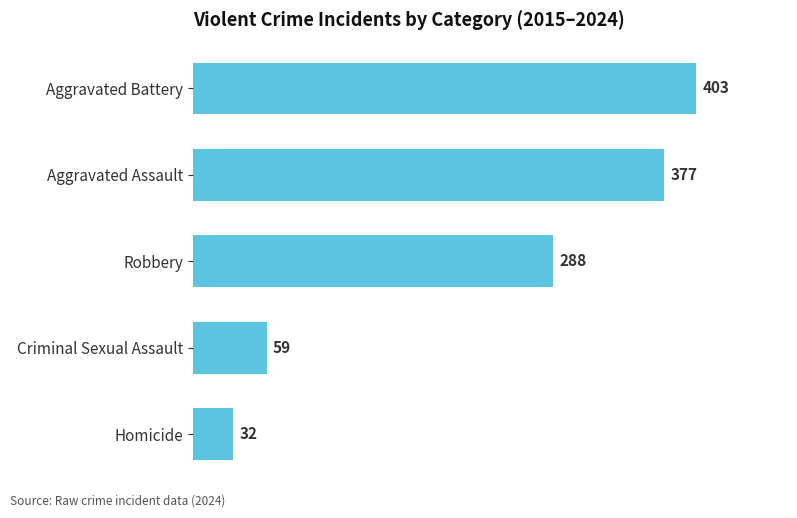

Reading top to bottom, transcribe all the data shown in this chart.

403	377	288	59	32